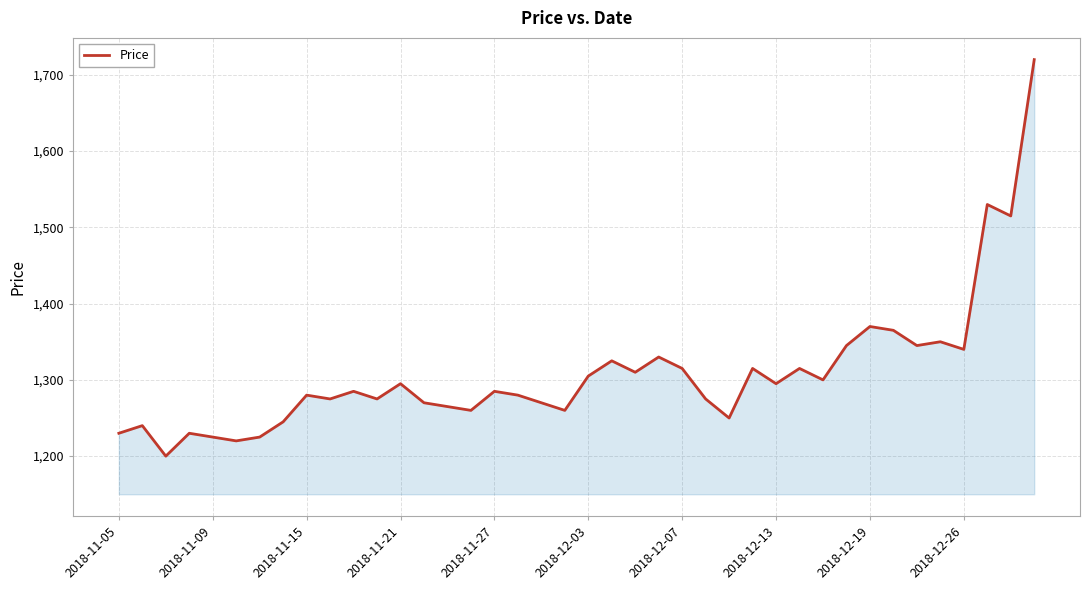

What is the difference between the maximum and minimum values?

520